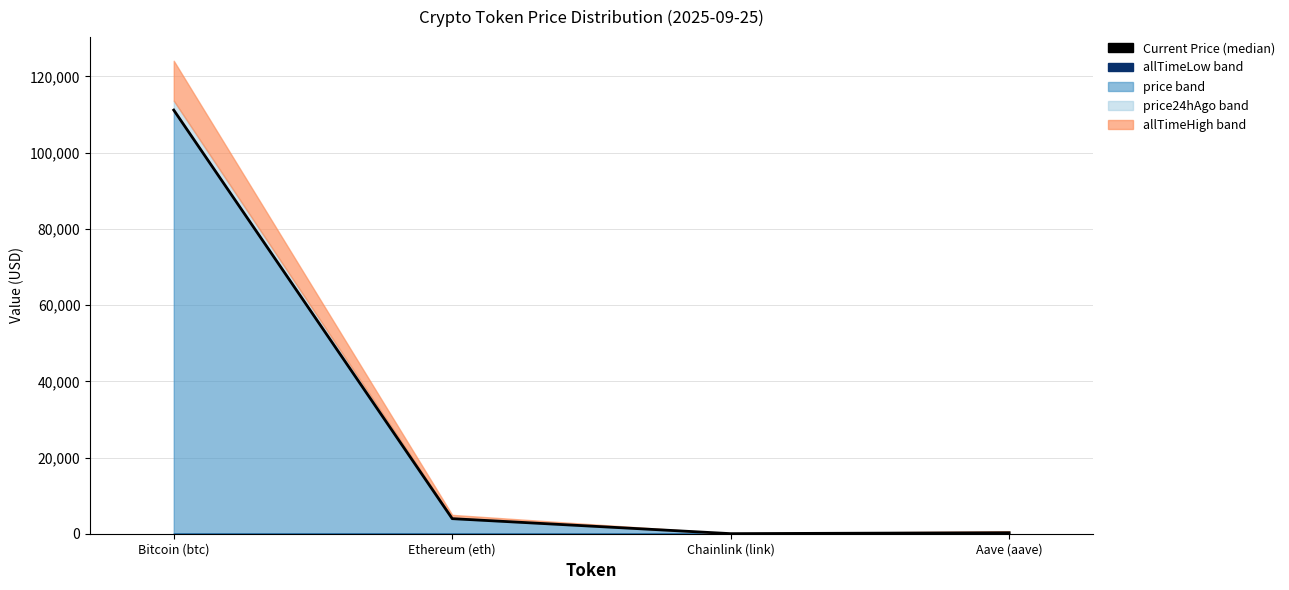

List the labels in order of value, largest first.

Bitcoin (btc), Ethereum (eth), Aave (aave), Chainlink (link)